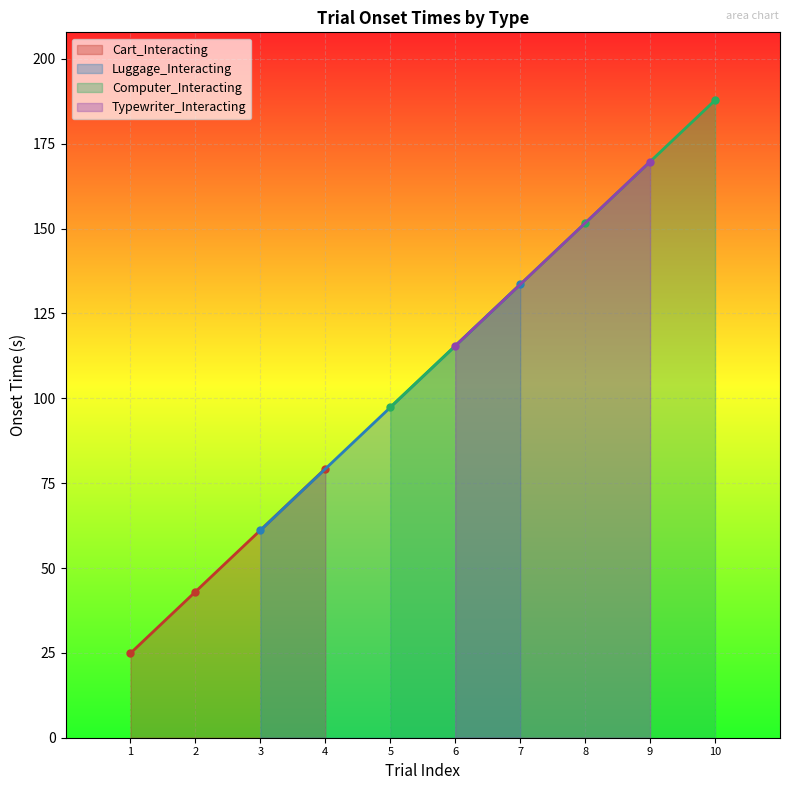

Rank the categories by Cart_Interacting value from highest to lowest.

4, 2, 1